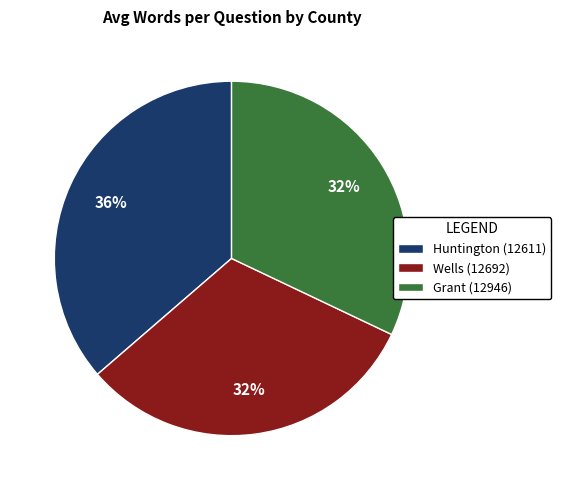

Is there any slice that represents more than half of the pie?

No